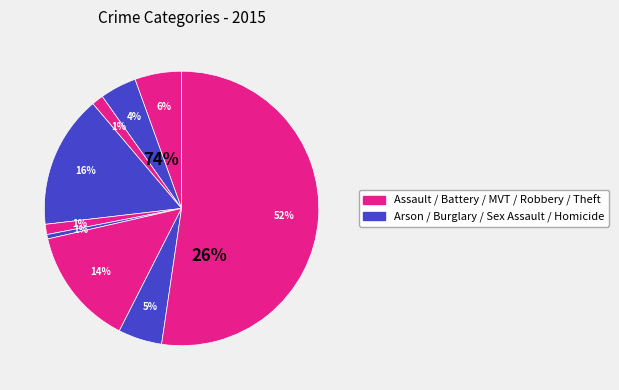

Is there a majority slice in this chart?

Yes